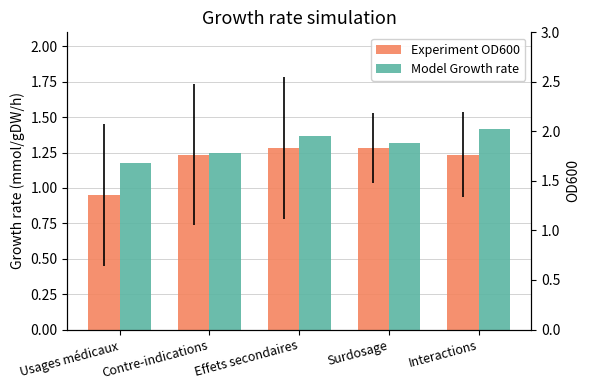

What is the difference between the maximum and minimum values in the Experiment OD600 series?

0.3